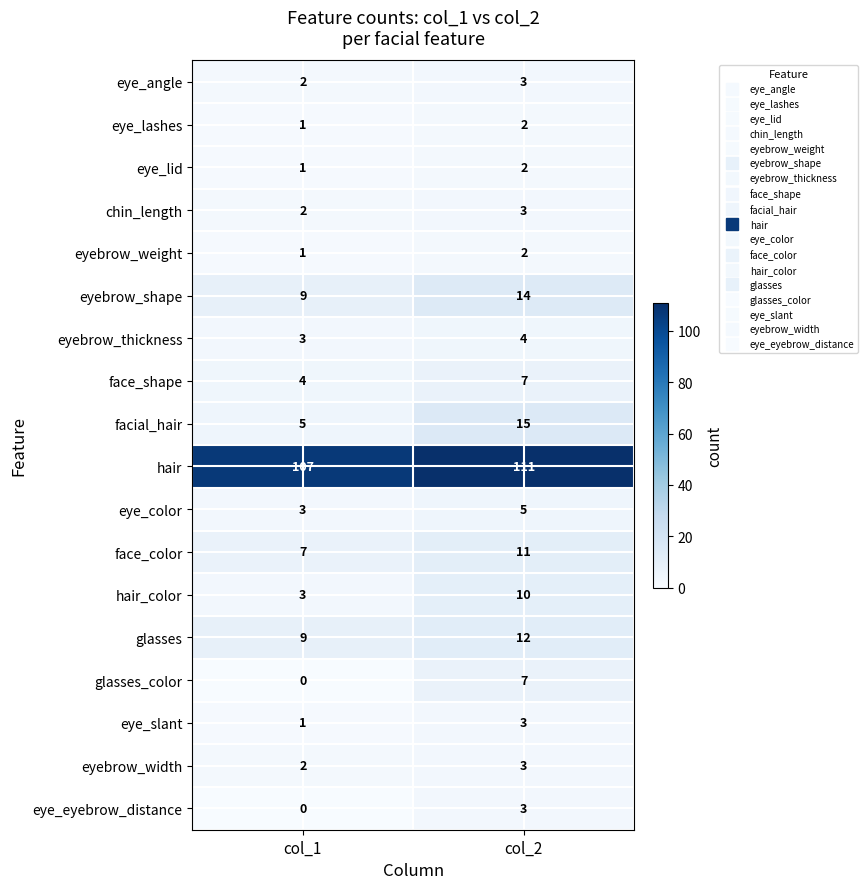

Which series has the widest spread of values?

facial_hair